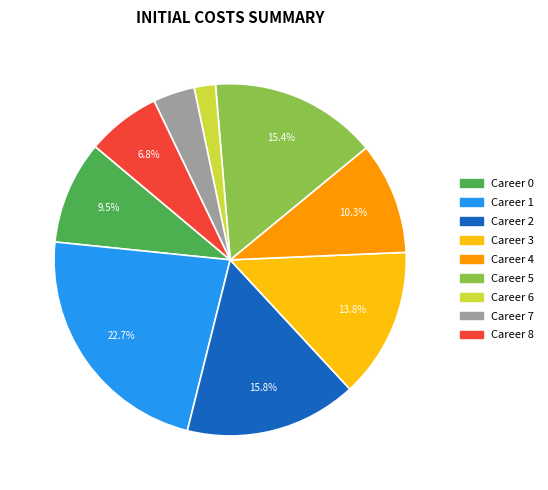

Does any single category account for the majority?

No